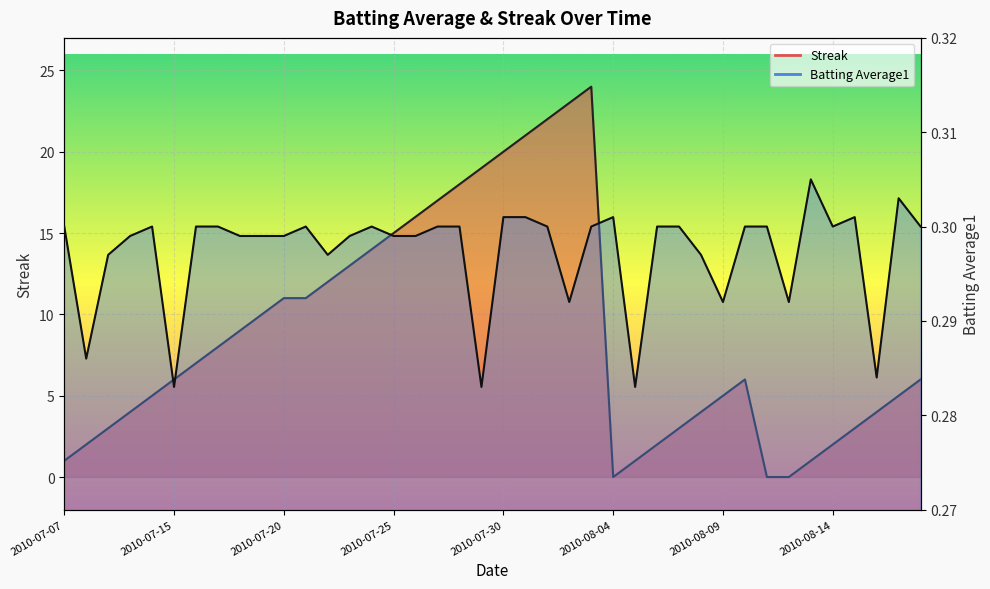

List the series in order of their overall mean, highest first.

Streak, Batting Average1